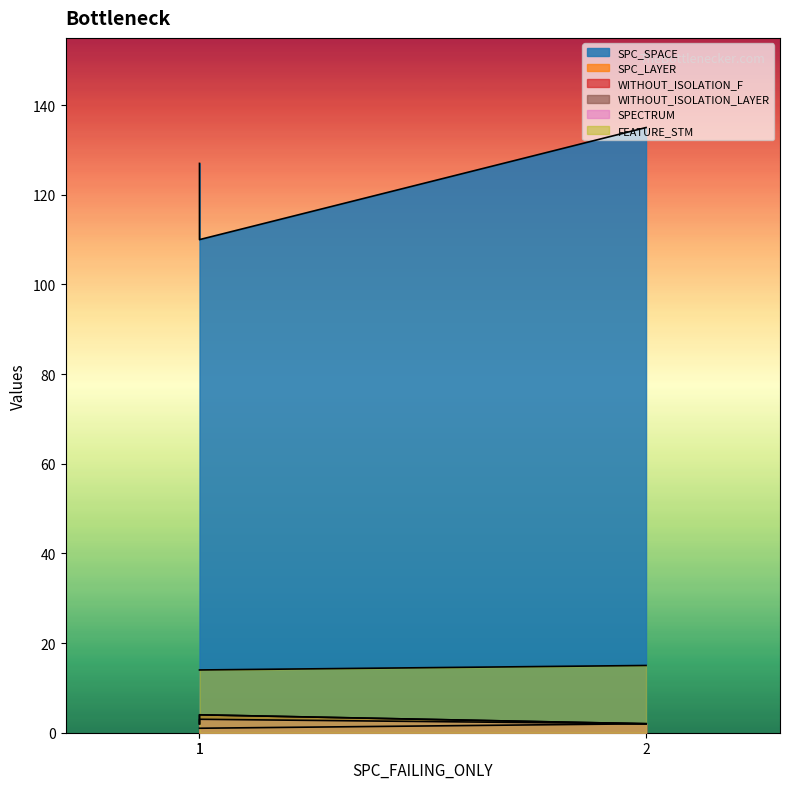

Read the SPC_LAYER value at 1.

1